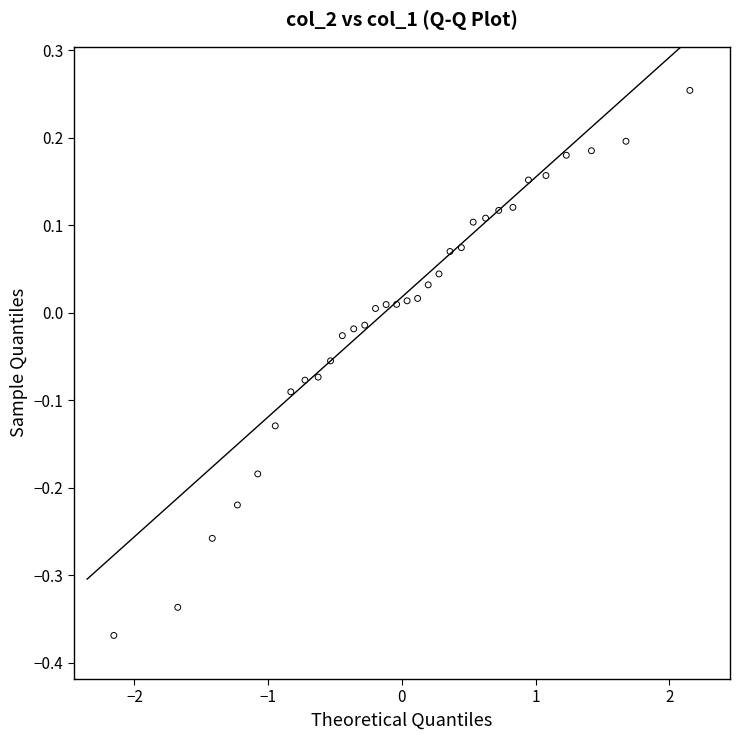

What is the range of X values (max minus min)?

4.3